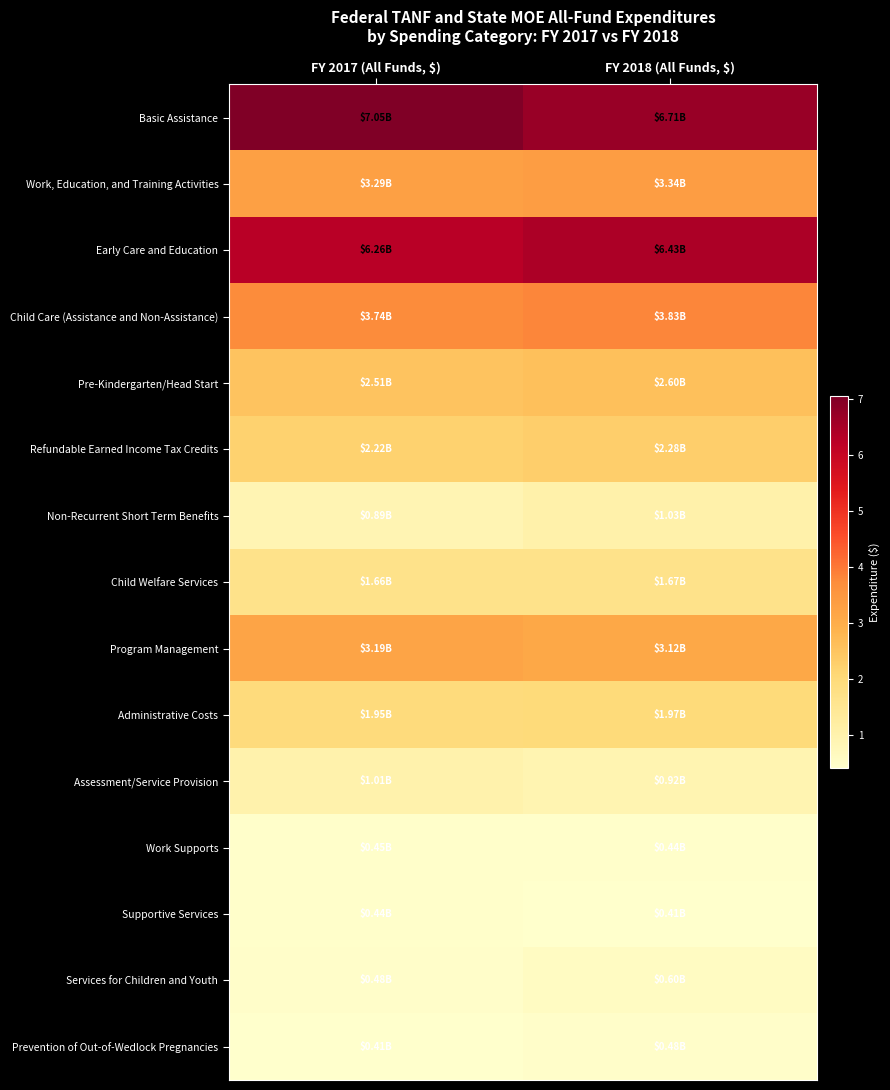

Reading right to left, transcribe all the data shown in this chart.

Basic Assistance: FY 2018 (All Funds, $)=6710933538	FY 2017 (All Funds, $)=7048321117
Work, Education, and Training Activities: FY 2018 (All Funds, $)=3340086035	FY 2017 (All Funds, $)=3294154918
Early Care and Education: FY 2018 (All Funds, $)=6431106589	FY 2017 (All Funds, $)=6255481847
Child Care (Assistance and Non-Assistance): FY 2018 (All Funds, $)=3828279033	FY 2017 (All Funds, $)=3742127648
Pre-Kindergarten/Head Start: FY 2018 (All Funds, $)=2602827556	FY 2017 (All Funds, $)=2513354199
Refundable Earned Income Tax Credits: FY 2018 (All Funds, $)=2281591444	FY 2017 (All Funds, $)=2217494166
Non-Recurrent Short Term Benefits: FY 2018 (All Funds, $)=1034434242	FY 2017 (All Funds, $)=887246103
Child Welfare Services: FY 2018 (All Funds, $)=1669331756	FY 2017 (All Funds, $)=1658710257
Program Management: FY 2018 (All Funds, $)=3116933395	FY 2017 (All Funds, $)=3193866392
Administrative Costs: FY 2018 (All Funds, $)=1967511164	FY 2017 (All Funds, $)=1953148599
Assessment/Service Provision: FY 2018 (All Funds, $)=920150442	FY 2017 (All Funds, $)=1006795427
Work Supports: FY 2018 (All Funds, $)=443499780	FY 2017 (All Funds, $)=446655786
Supportive Services: FY 2018 (All Funds, $)=408517032	FY 2017 (All Funds, $)=442370972
Services for Children and Youth: FY 2018 (All Funds, $)=598270253	FY 2017 (All Funds, $)=478155586
Prevention of Out-of-Wedlock Pregnancies: FY 2018 (All Funds, $)=476178970	FY 2017 (All Funds, $)=412417541